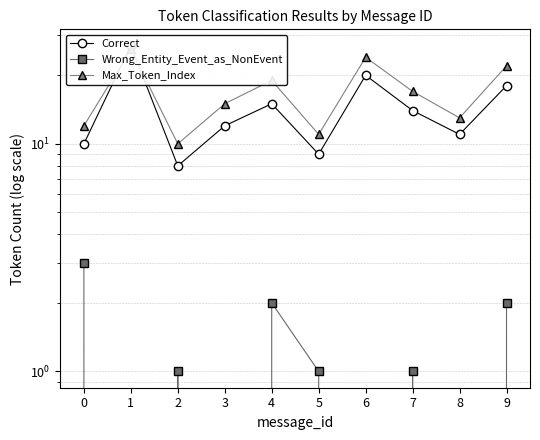

How many values in the Correct series exceed 14?

4